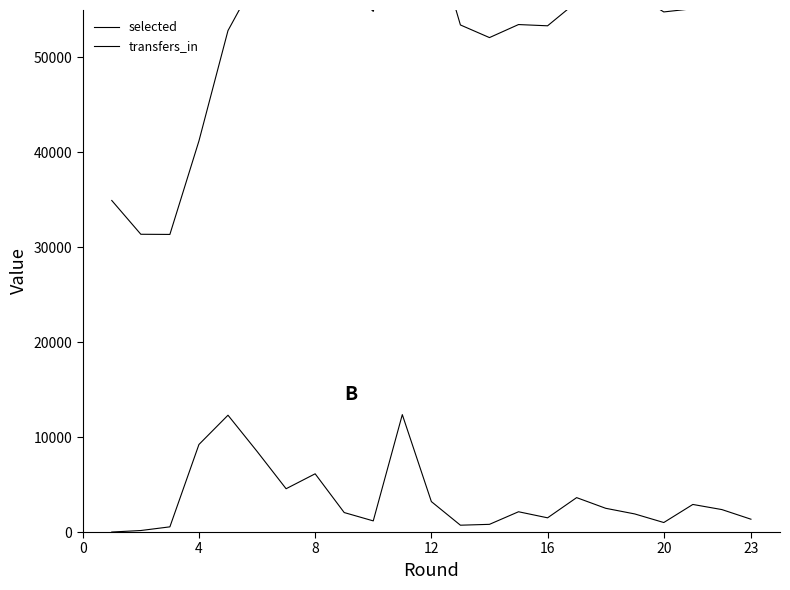

What is the total value across all series at 4?

50425